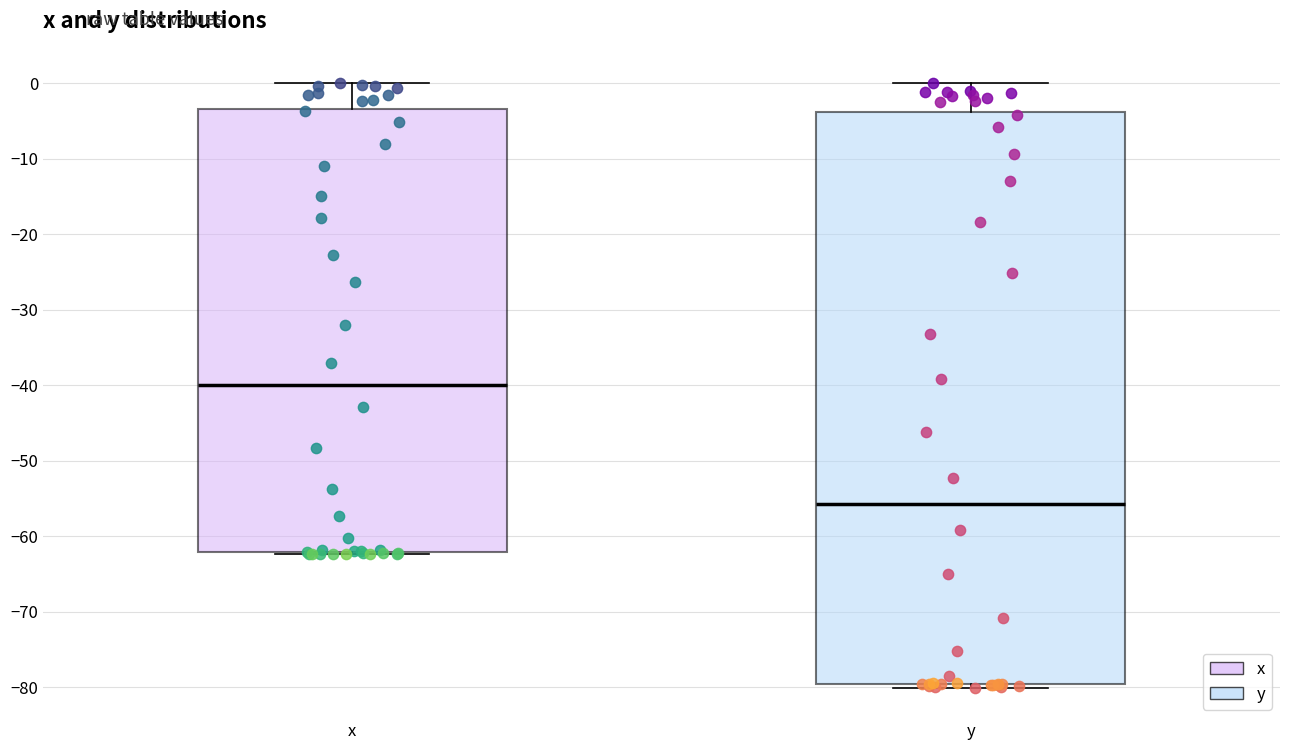

Which box's median line is the lowest?

y